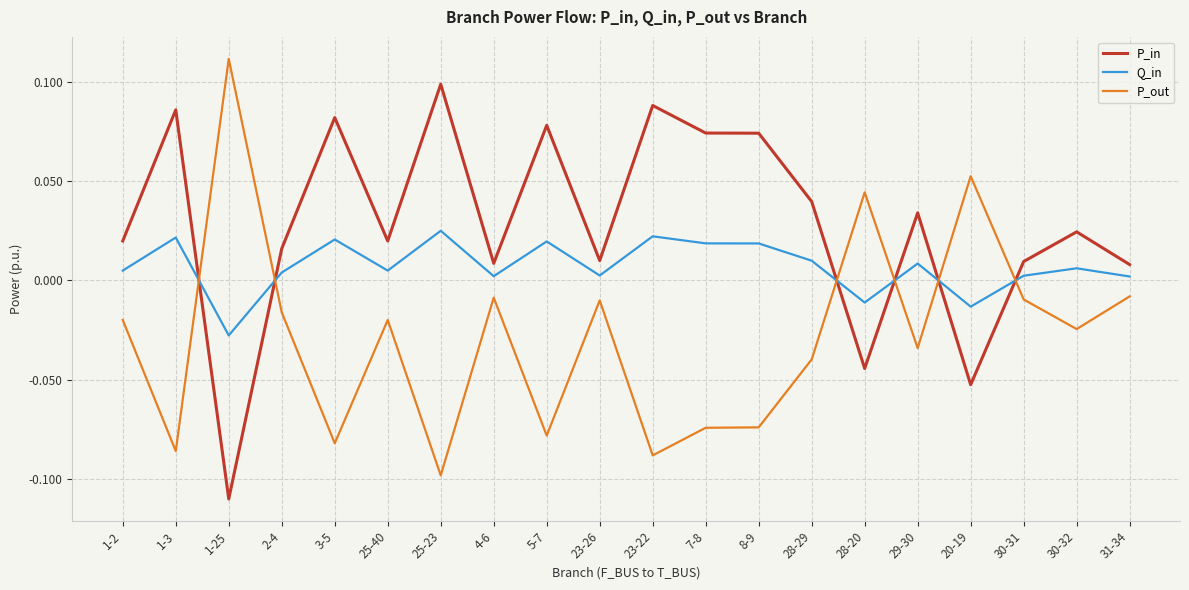

Is the value of P_out at 28-29 greater than the value of P_in at 20-19?

Yes